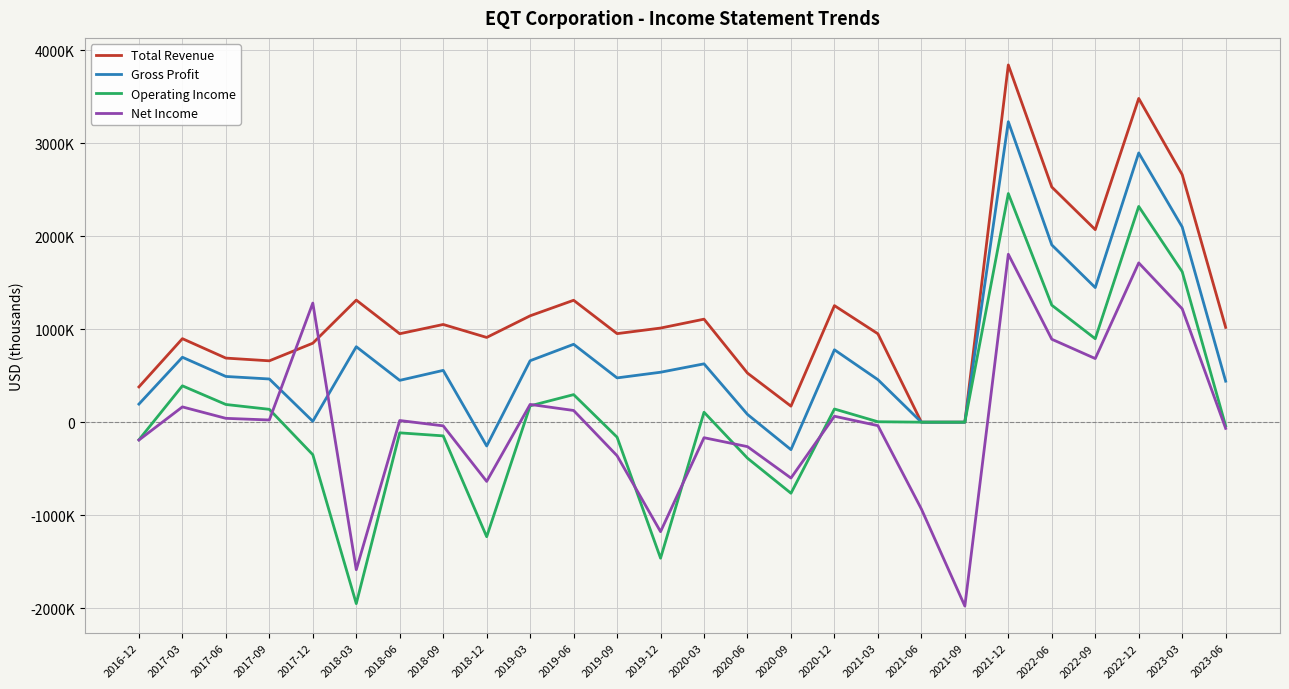

What are all the series names shown in the legend?

Total Revenue, Gross Profit, Operating Income, Net Income